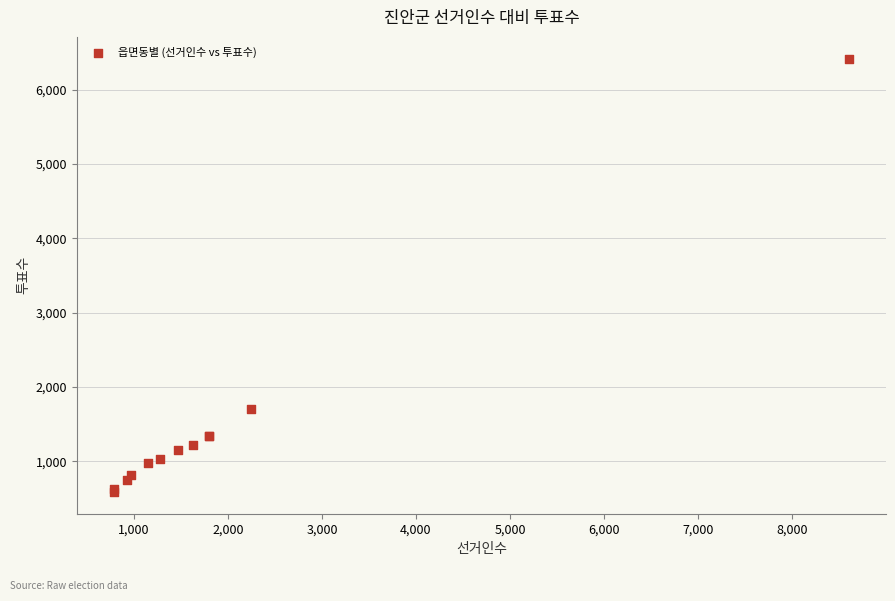

What Y value in the scatter plot is closest to 3502?

1700